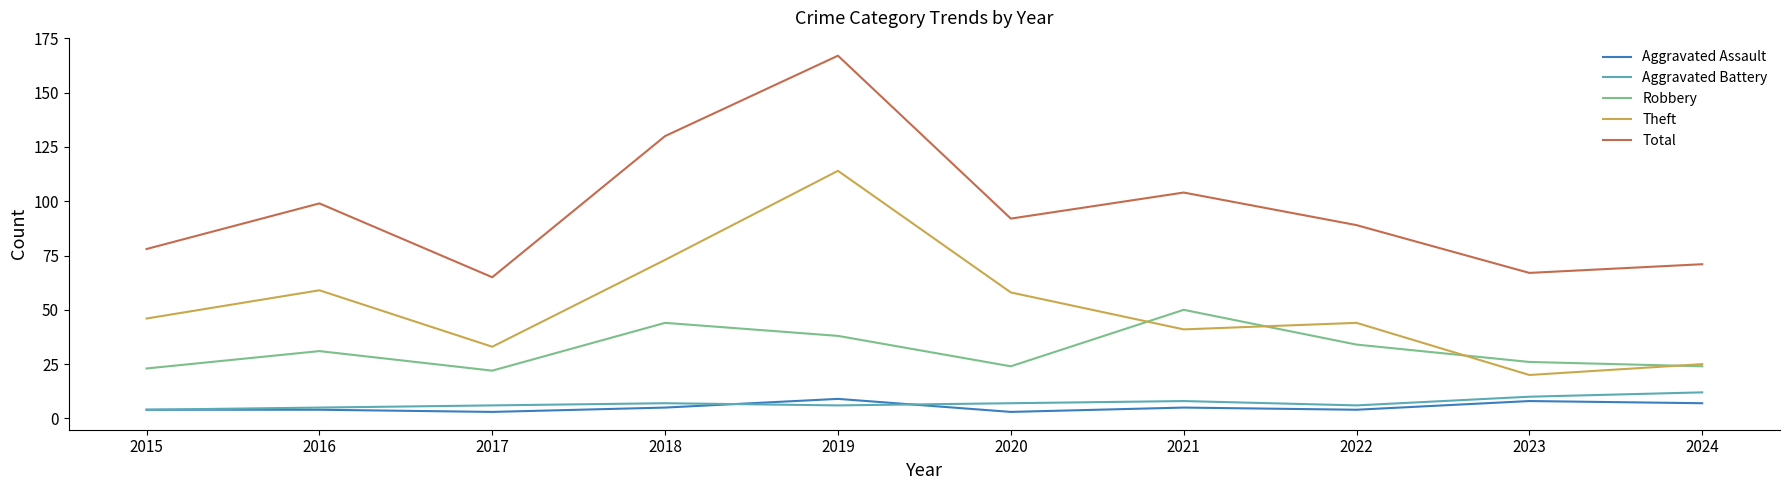

True or false: Theft and Aggravated Assault intersect in this chart.

False